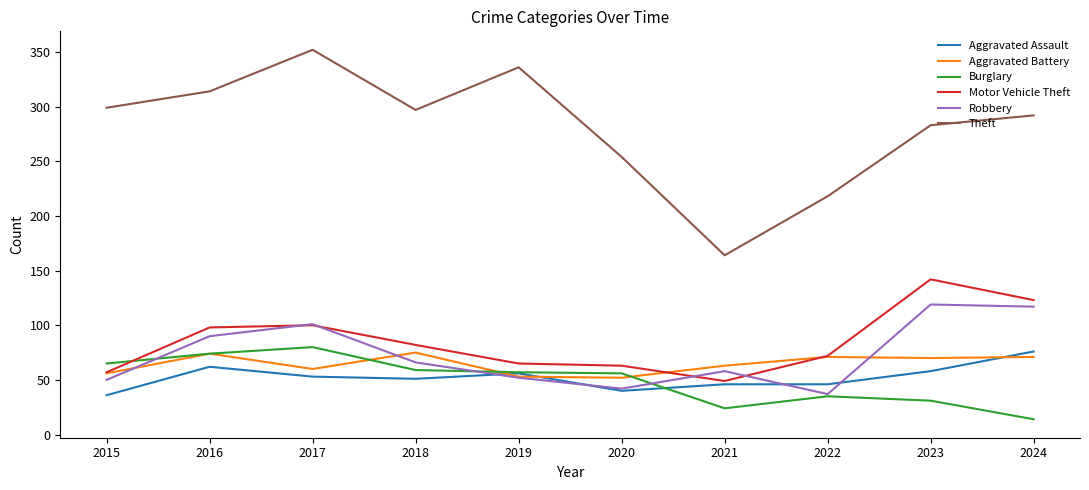

Read the Theft value at 2018, to the nearest 5.

295